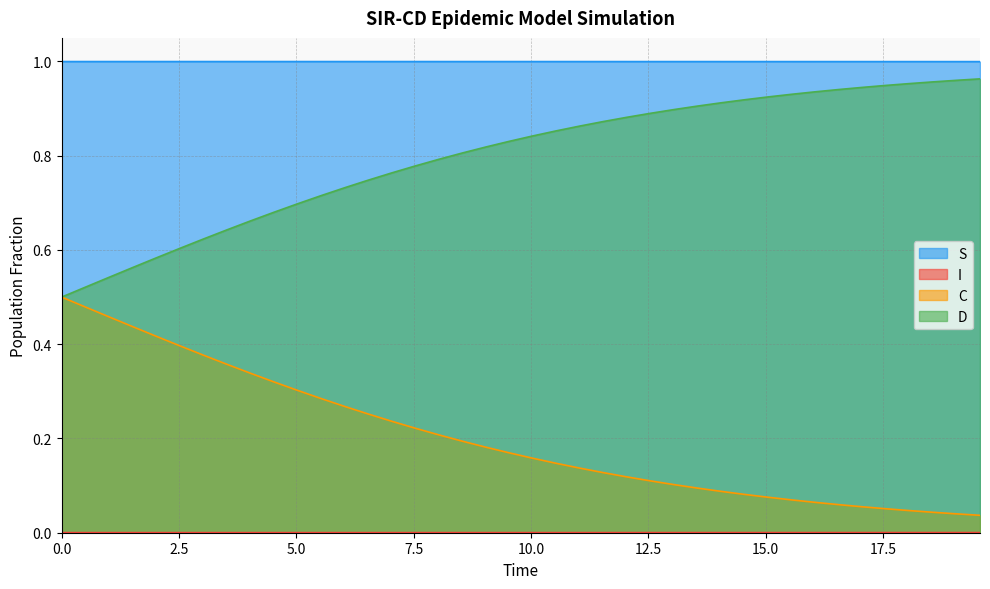

True or false: D and S intersect in this chart.

False